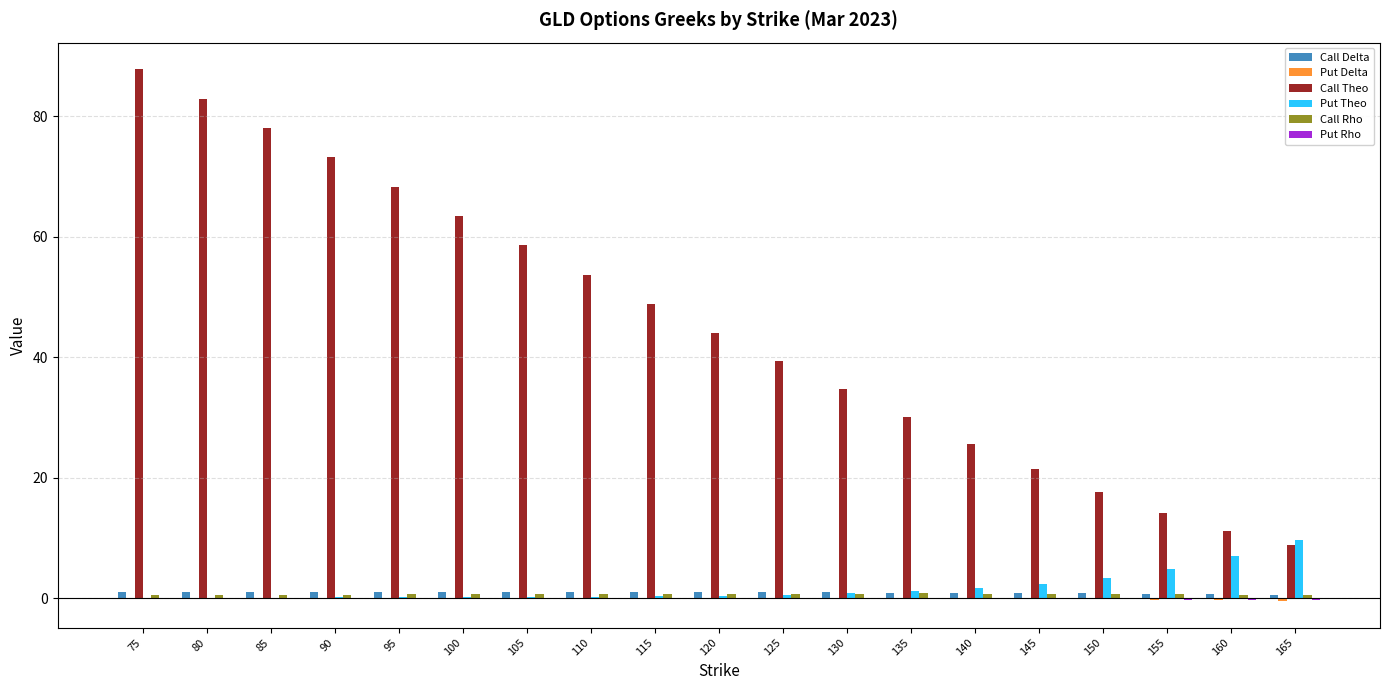

What is the maximum value shown in the chart?

87.8